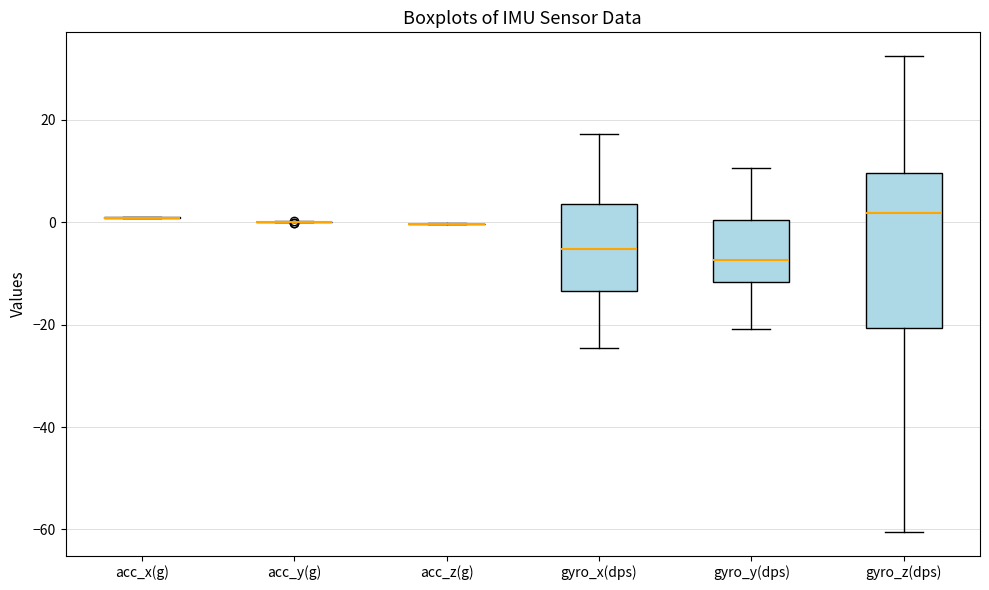

Reading left to right, read every box against the y-axis: the position of its median line, the range the box covers, and the ends of its whiskers. The values are not printed on the chart, so give them approximately, as read against the axis.

acc_x(g): box collapsed to a line at 0, whiskers 0 to 2
acc_y(g): box collapsed to a line at 0, whiskers 0 to 0
acc_z(g): box collapsed to a line at 0, whiskers 0 to 0
gyro_x(dps): median -6, box -14 to 4, whiskers -24 to 18
gyro_y(dps): median -8, box -12 to 0, whiskers -20 to 10
gyro_z(dps): median 2, box -20 to 10, whiskers -60 to 32